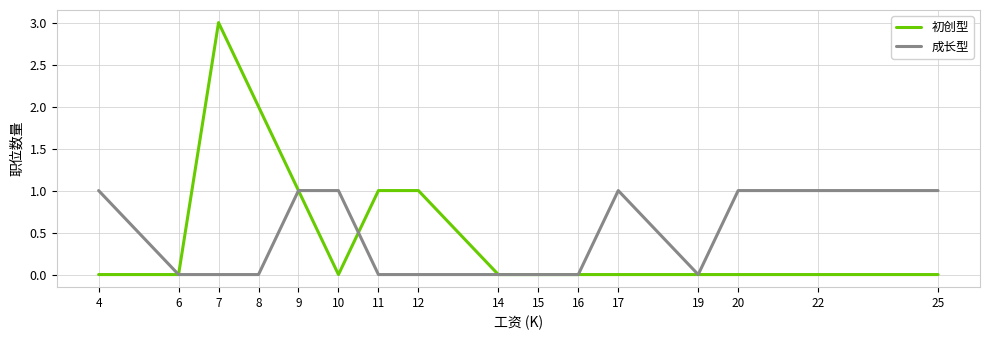

True or false: 成长型 has a value of 2 at 22.

False